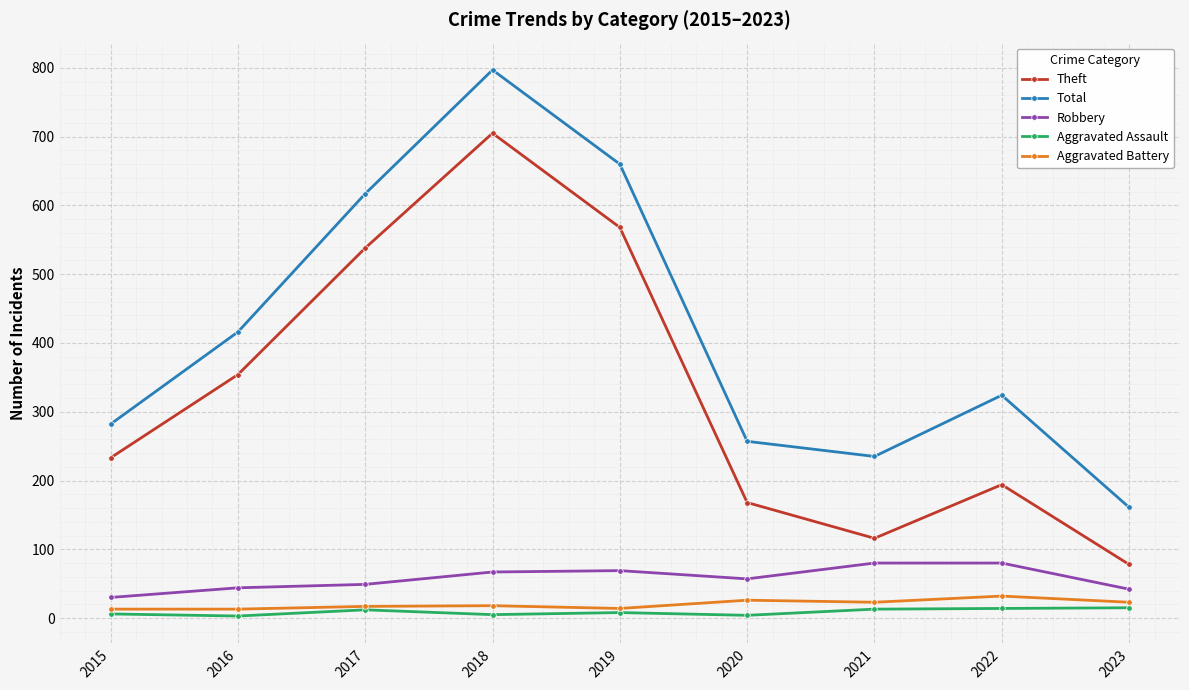

Where is Total nearest to the value 479?

2016